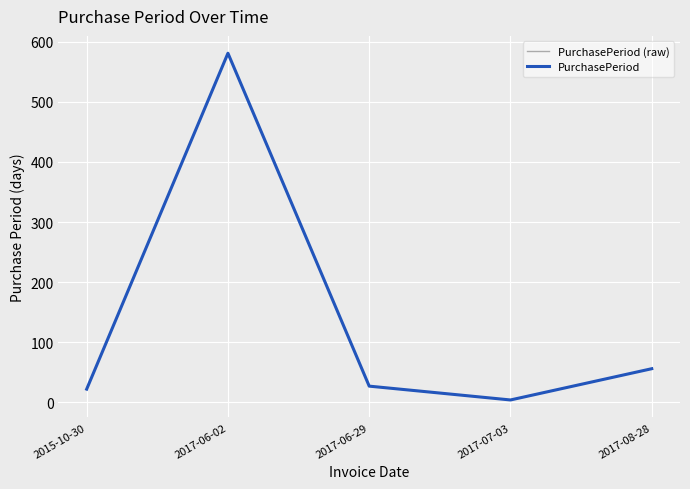

Reading left to right, extract all data points from this chart.

PurchasePeriod (raw): 22	581	27	4	56
PurchasePeriod: 22	581	27	4	56